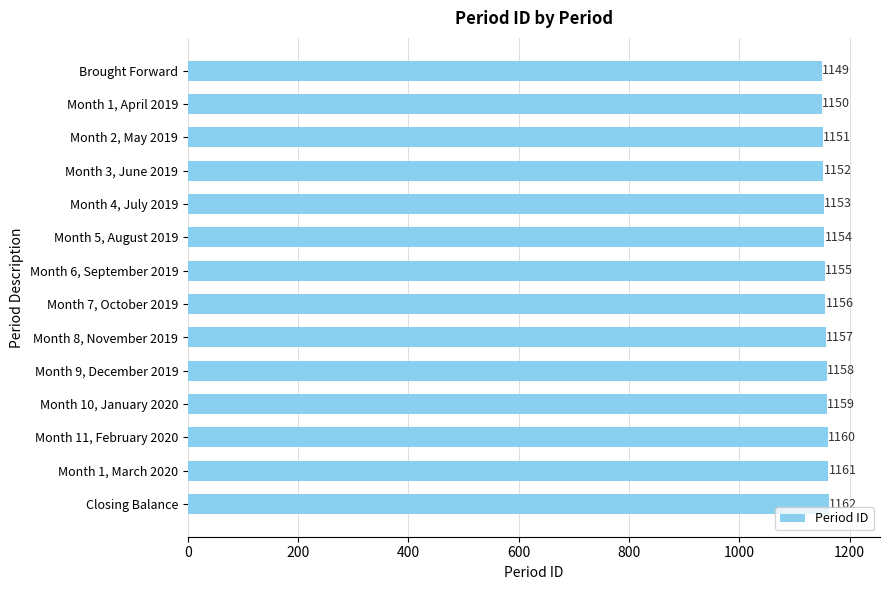

What is the change in value from Month 6, September 2019 to Month 7, October 2019?

+1